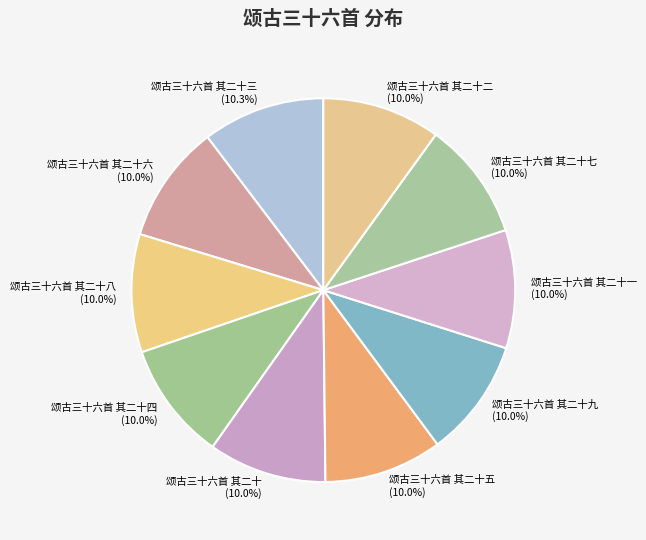

How many segments does this pie chart have?

10